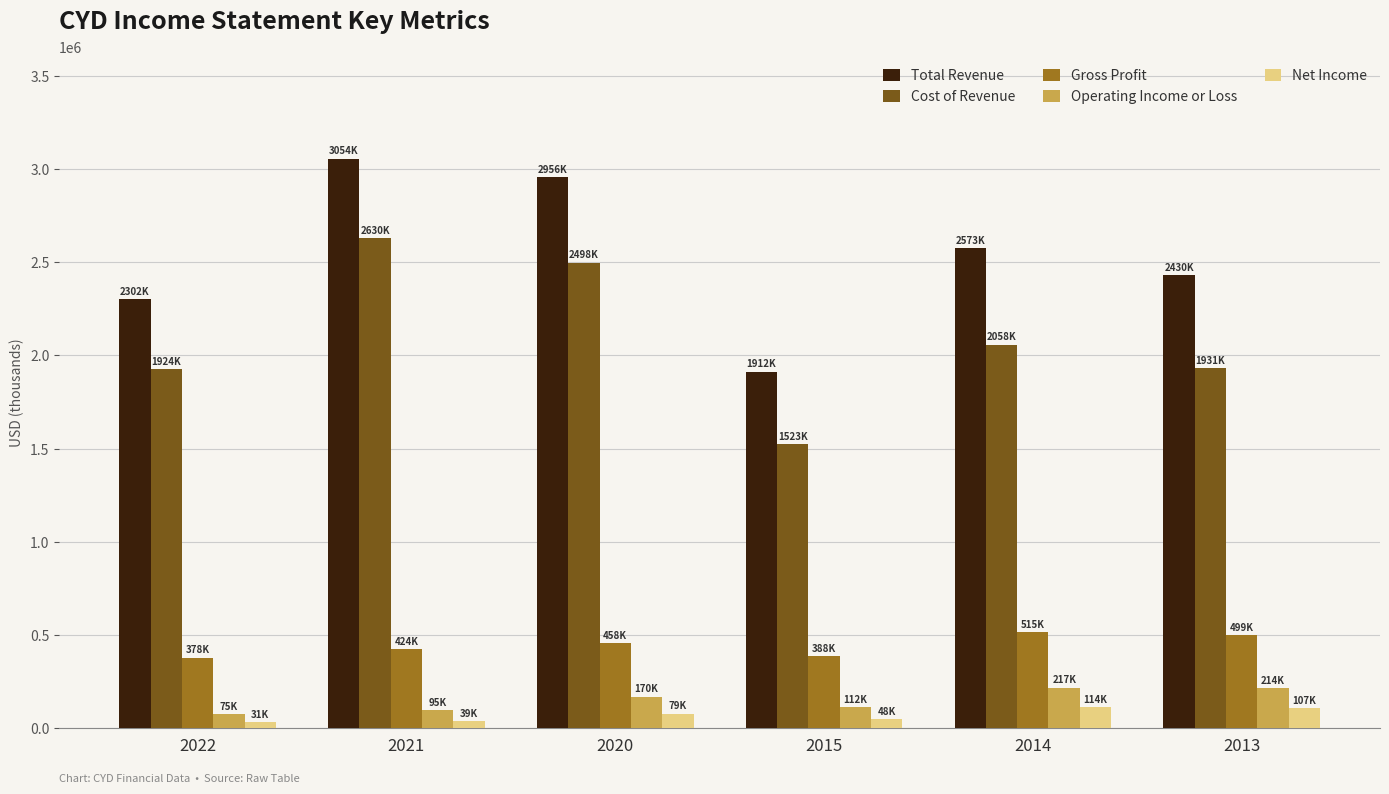

The Cost of Revenue series shows 2058000 at 2014. True or false?

True